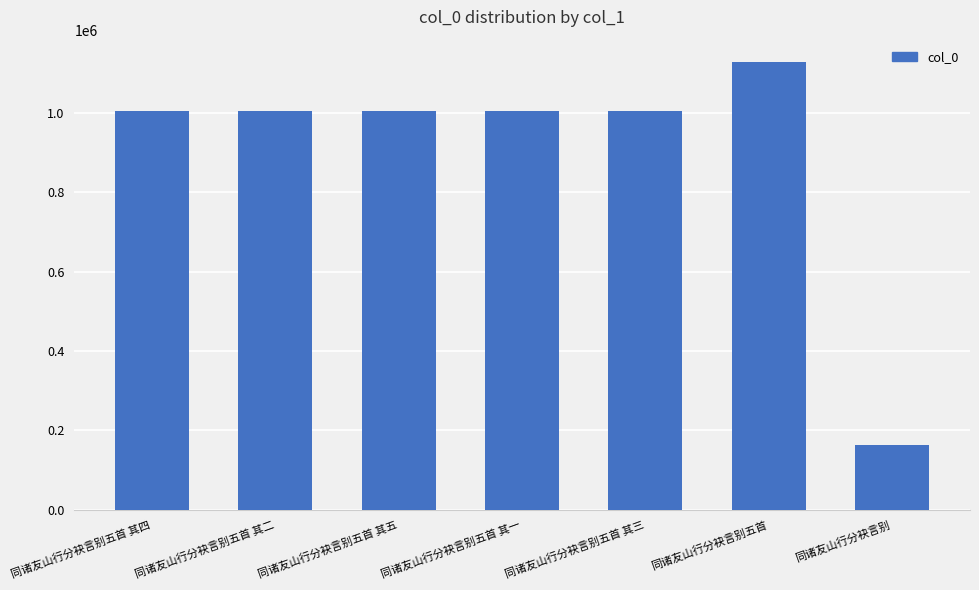

What is the greatest value displayed?

1128012